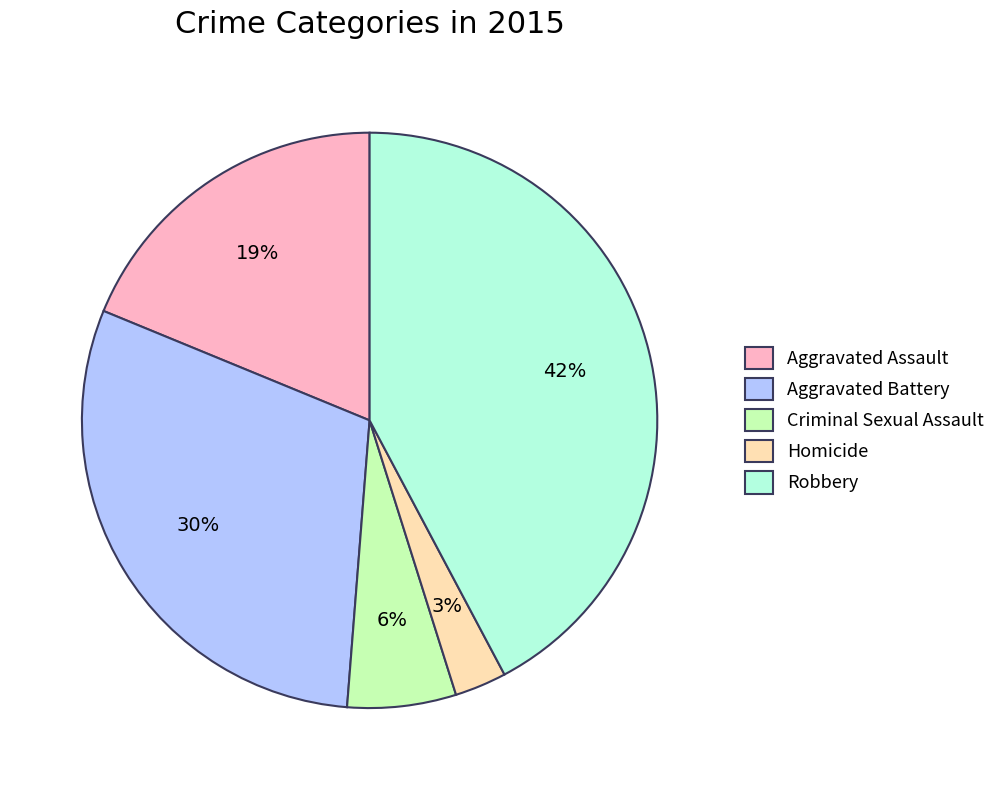

Combined, do Homicide and Aggravated Battery account for over 50%?

No